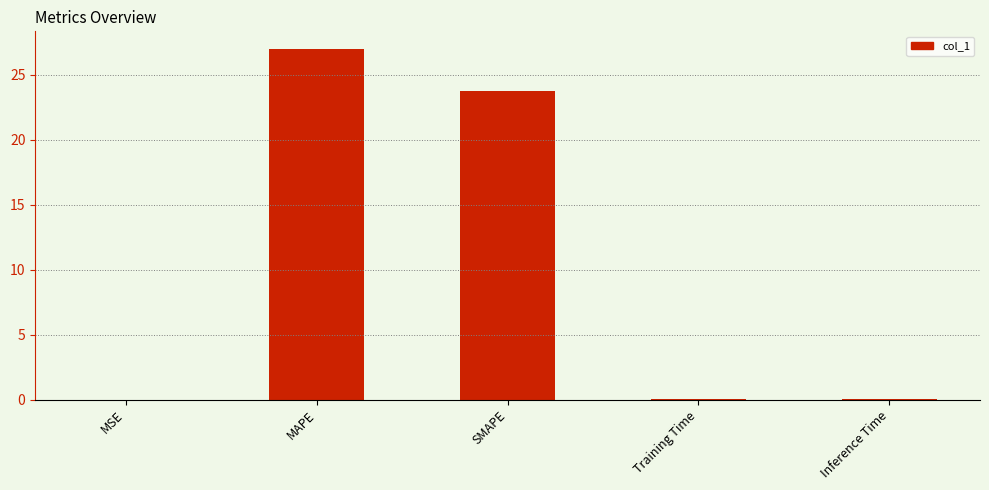

Does the chart contain stacked bars?

No